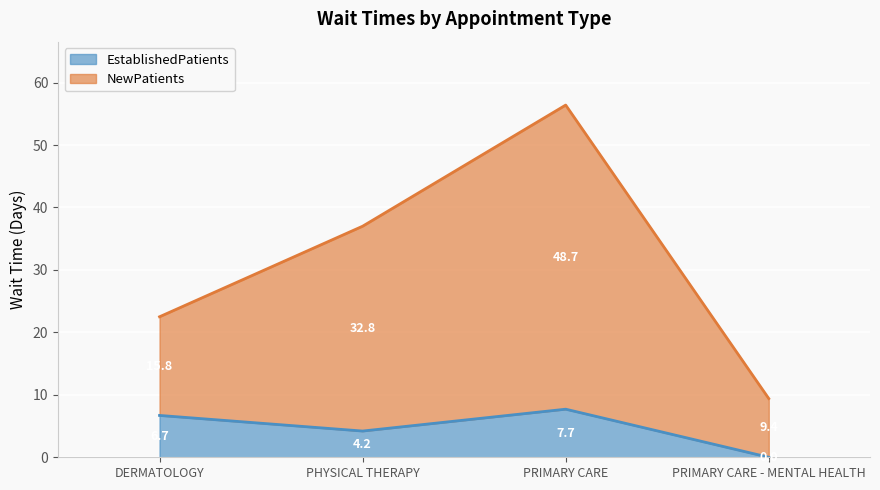

What is the average value of the EstablishedPatients series?

4.7